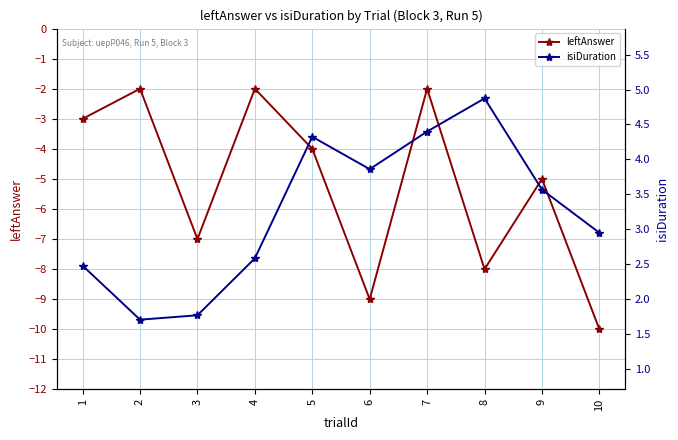

True or false: leftAnswer and isiDuration cross at least once.

False